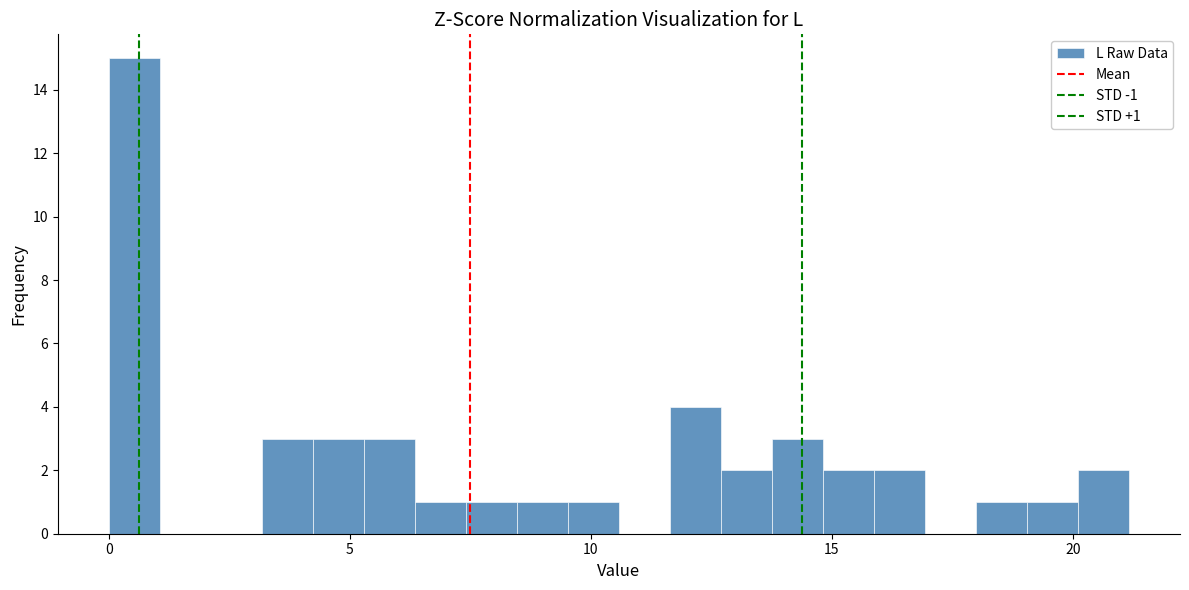

Read against the x-axis, roughly where is the centre of the tallest bar?

0.5